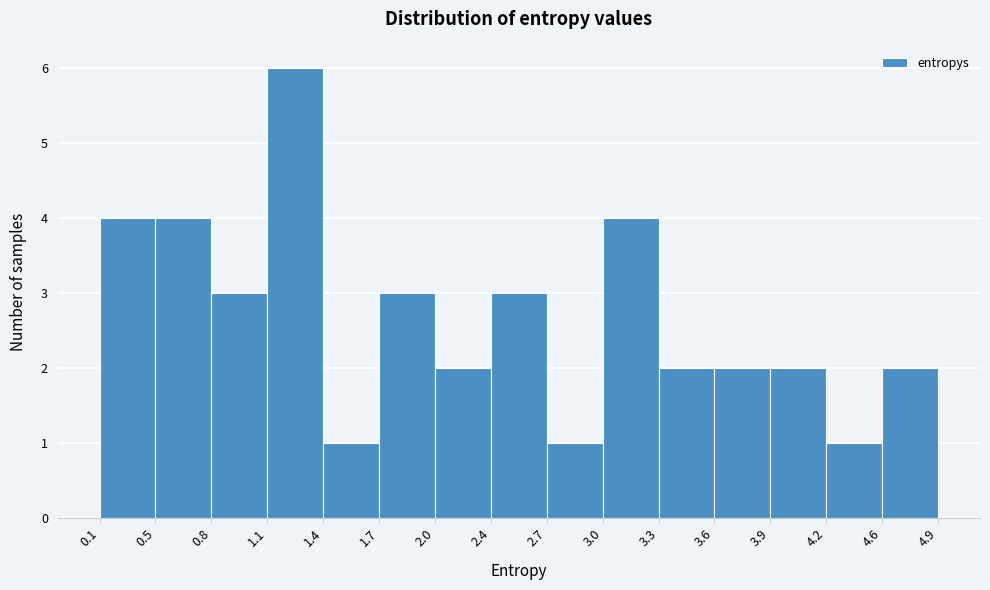

Reading left to right, list every bar in this chart as the range it spans on the x-axis followed by its height. The values are not printed on the chart, so give them approximately, as read against the axis.

0.1 to 0.5: 4
0.5 to 0.8: 4
0.8 to 1.1: 3
1.1 to 1.4: 6
1.4 to 1.7: 1
1.7 to 2.0: 3
2.0 to 2.4: 2
2.4 to 2.7: 3
2.7 to 3.0: 1
3.0 to 3.3: 4
3.3 to 3.6: 2
3.6 to 3.9: 2
3.9 to 4.2: 2
4.2 to 4.6: 1
4.6 to 4.9: 2